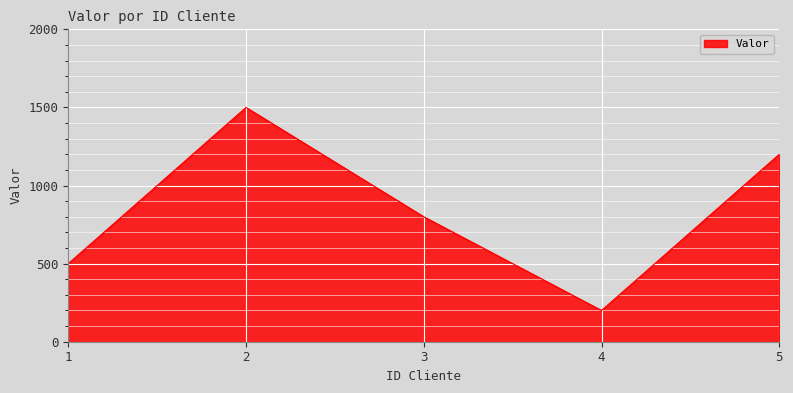

What is the difference between the maximum and second lowest values?

1000